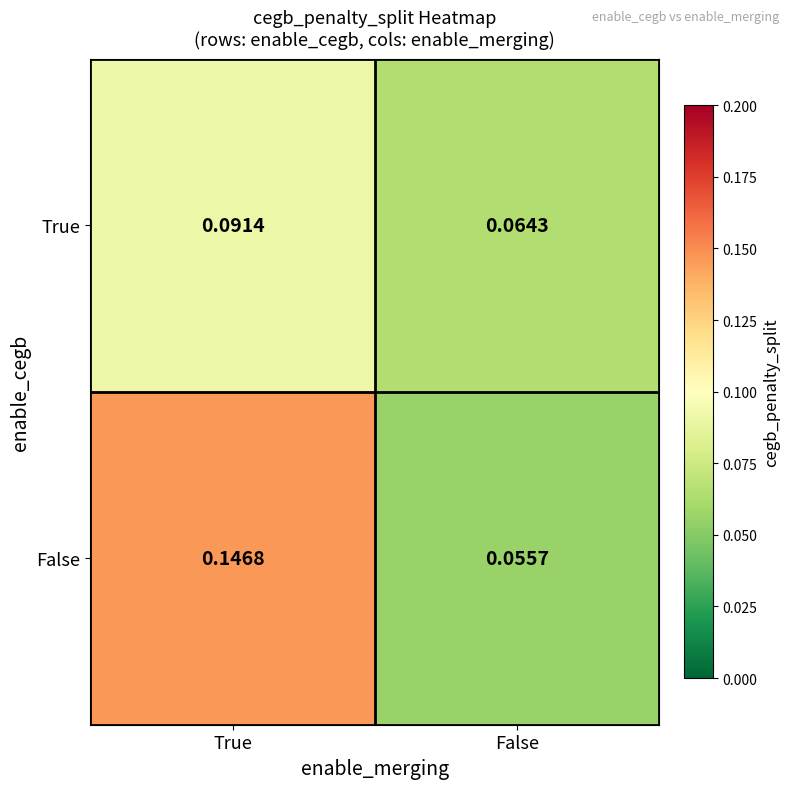

At which label does True reach its peak?

True